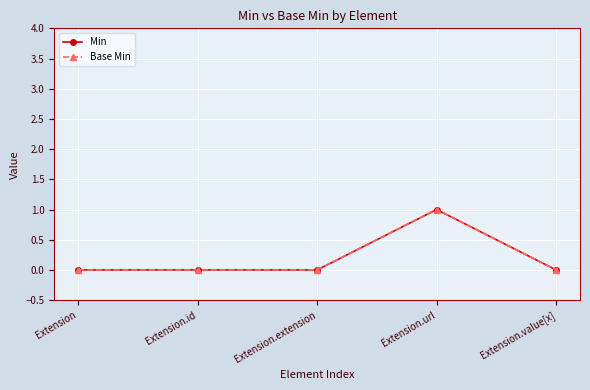

Reading right to left, extract all data points from this chart.

Min: 0	1	0	0	0
Base Min: 0	1	0	0	0